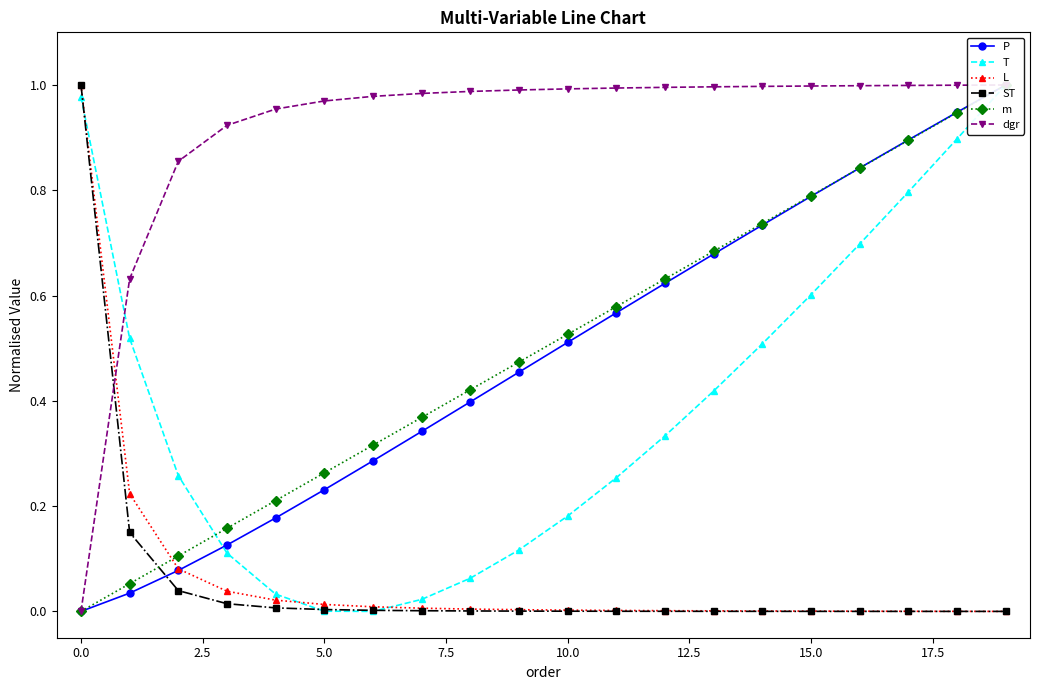

Is it true that ST equals 0.4 at 0.0?

False